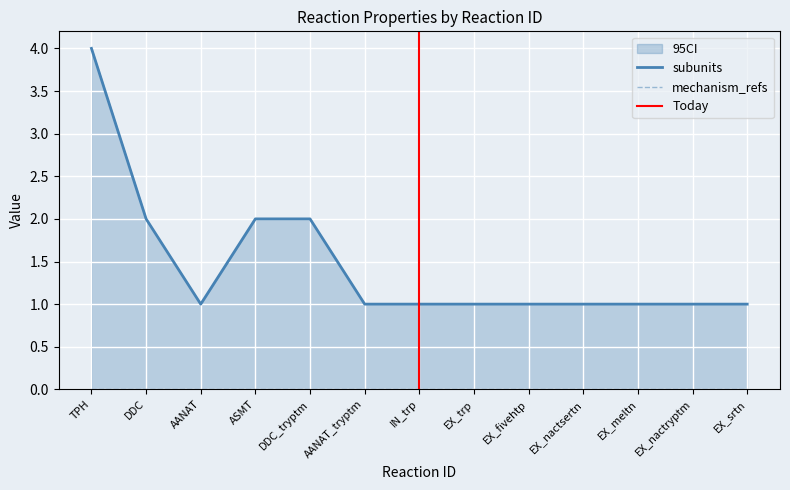

What is the sum of all subunits values?

19